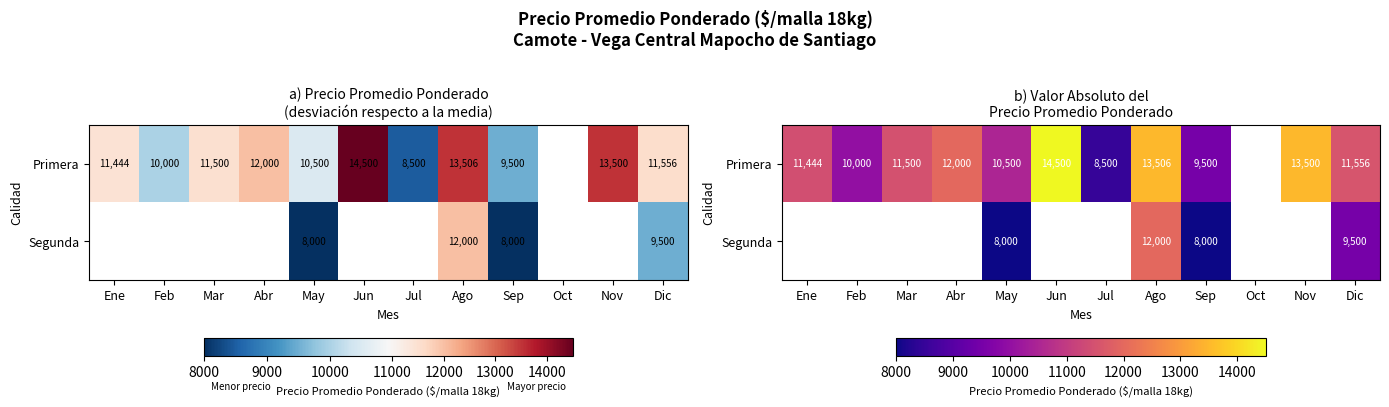

True or false: Primera has a value of 8500.0 at Jul.

True